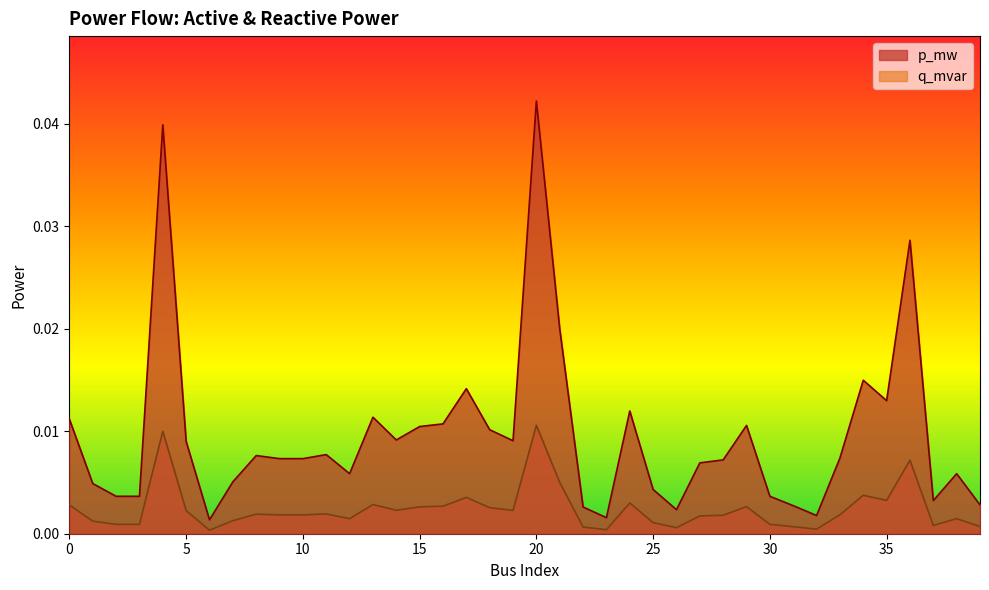

Does the chart display data point markers on the line(s)?

No